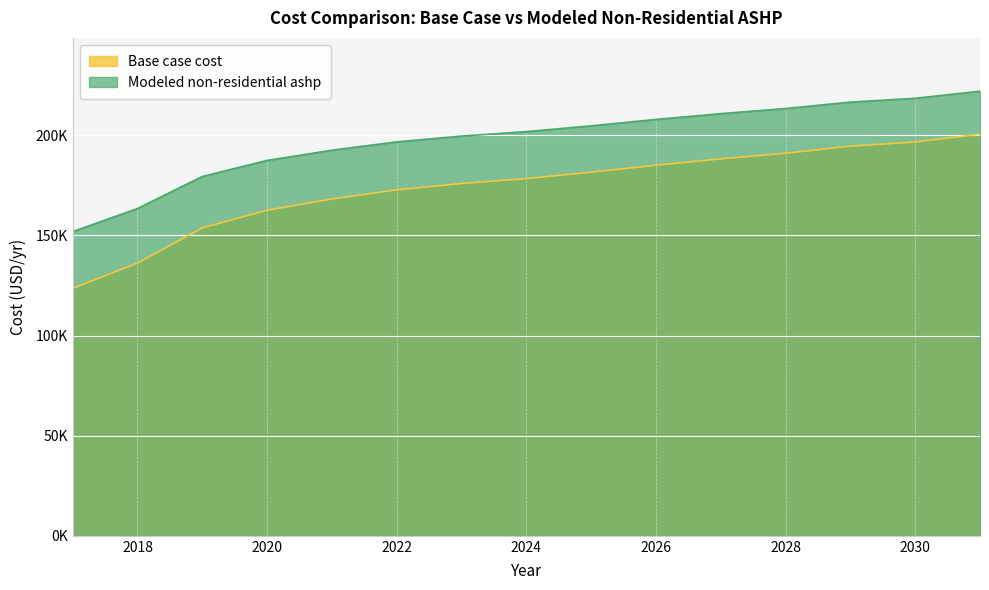

Which series has the largest range (max minus min)?

Base case cost